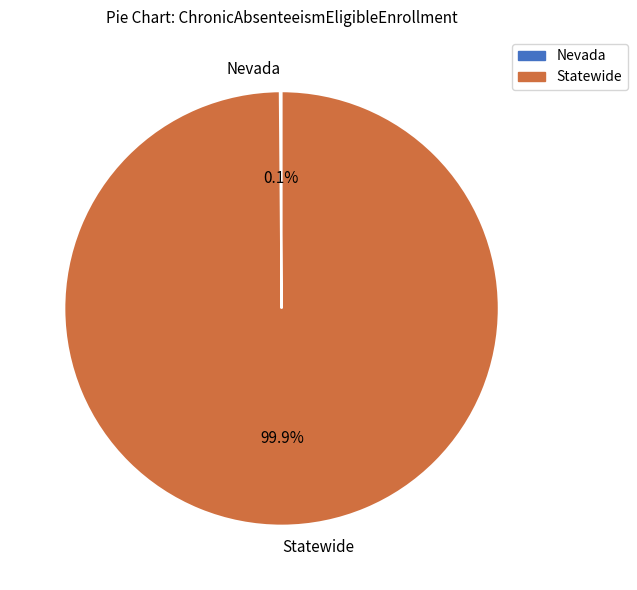

To the nearest percent, what is the difference between the largest and smallest slice percentages?

100%